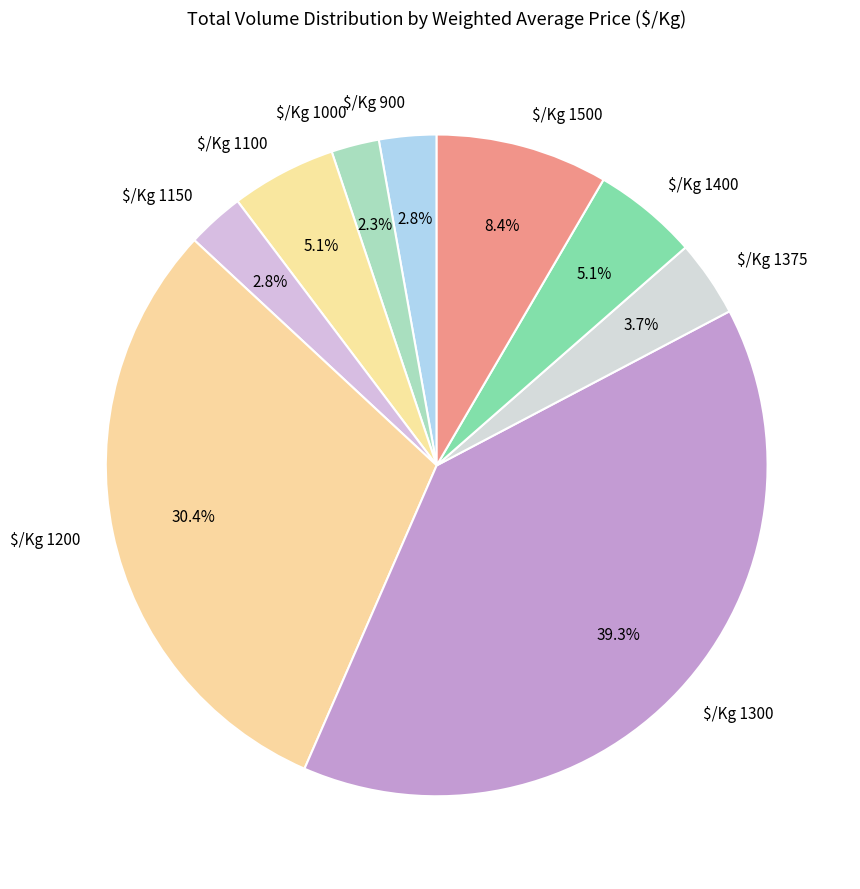

Which category has the biggest portion of the pie?

$/Kg 1300